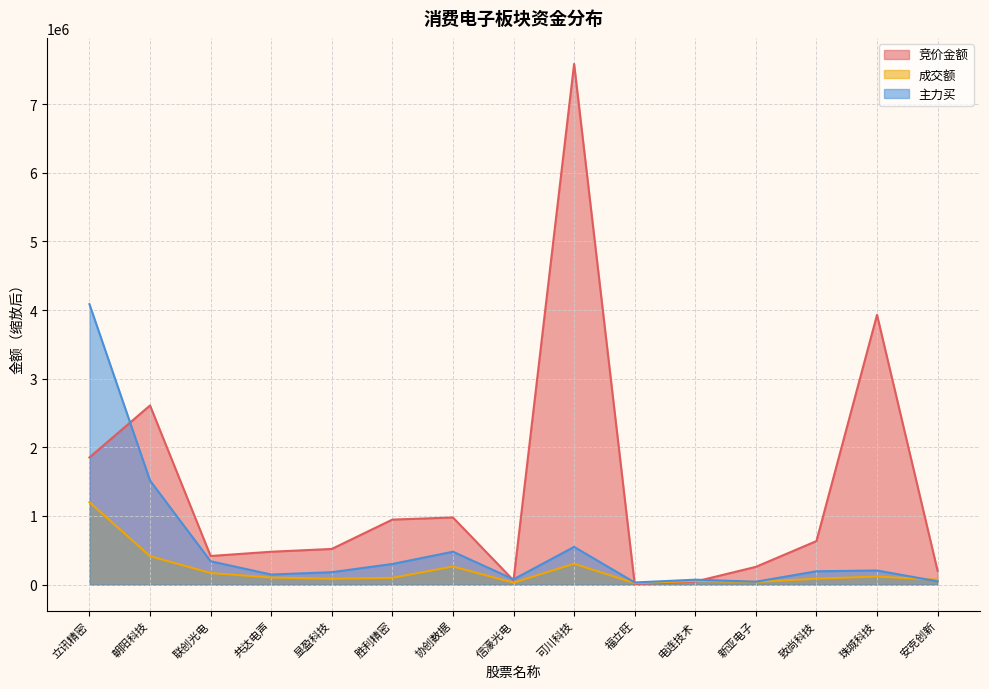

The value of 成交额 at 可川科技 is 304632.9. True or false?

True